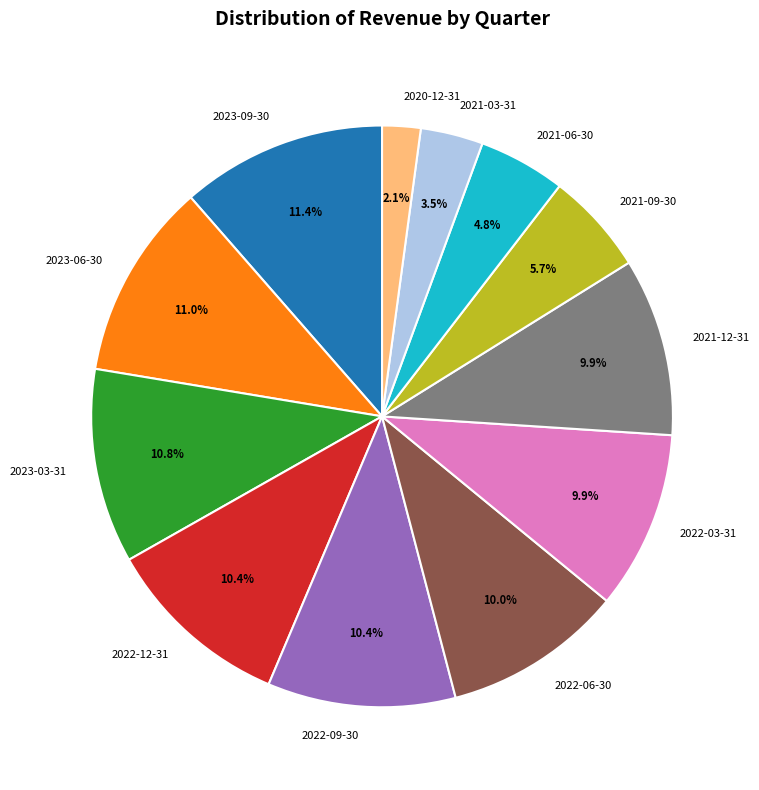

Is it true that 2022-03-31 is 20% of the pie?

False